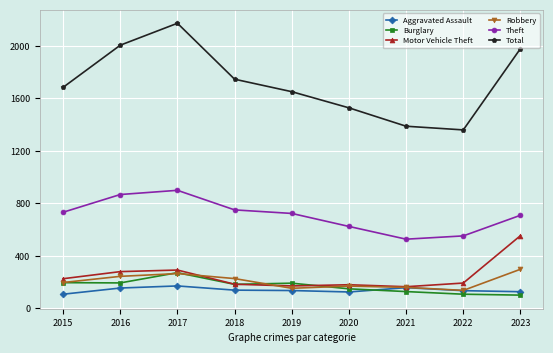

Count the number of categories in the chart.

9